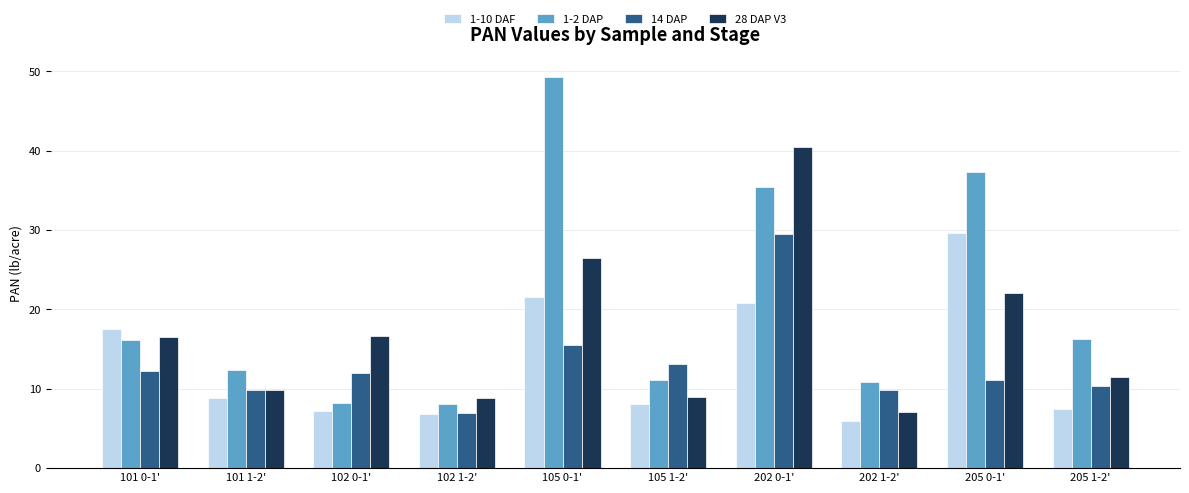

At which label does 14 DAP first exceed 12?

101 0-1'